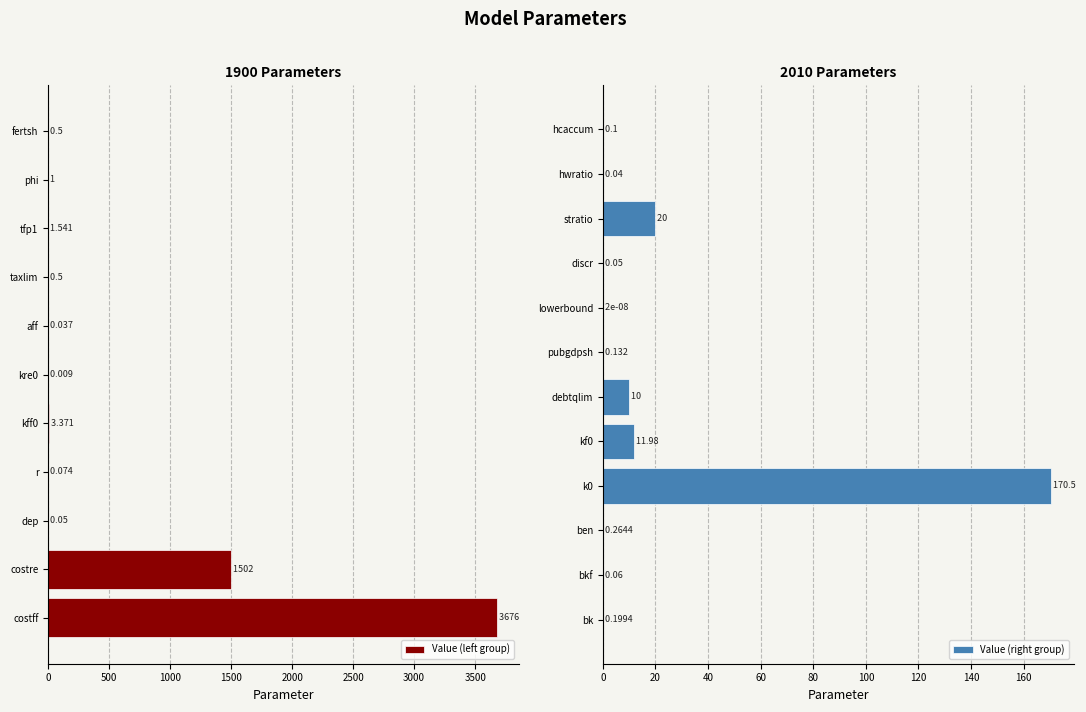

Reading left to right, what are all the values shown in this chart?

3676.0	1502.5	0.1	0.1	3.4	0.0	0.0	0.5	1.5	1.0	0.5	0.2	0.1	0.3	170.5	12.0	10.0	0.1	0.0	0.1	20.0	0.0	0.1